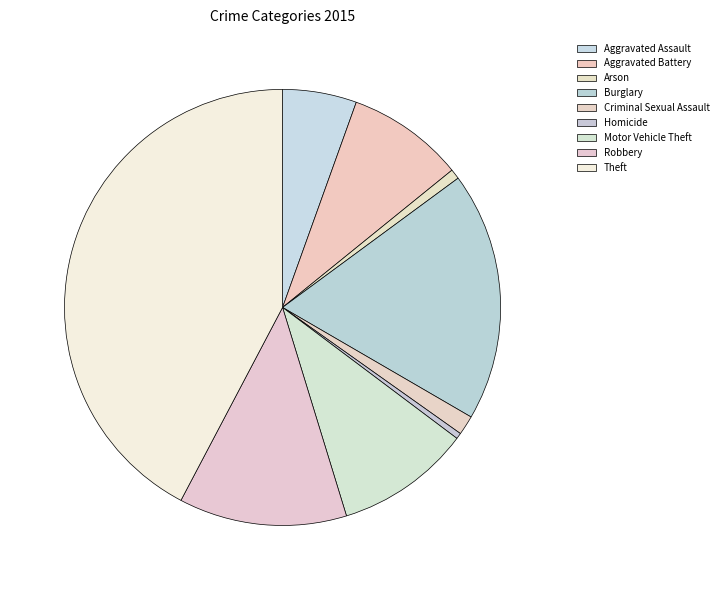

How many segments does this pie chart have?

9